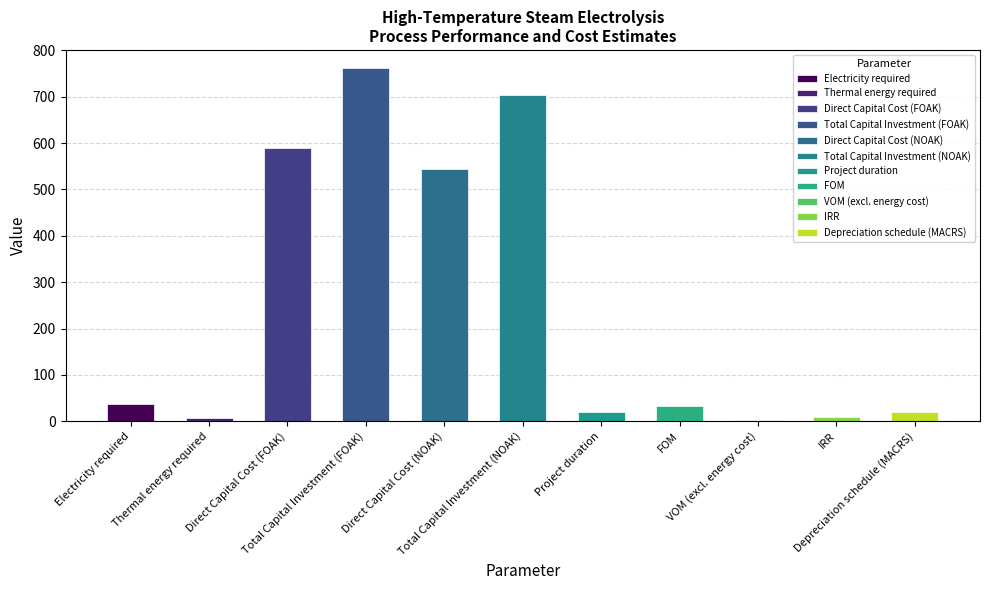

Reading left to right, transcribe all the data shown in this chart.

Electricity required=36.8	Thermal energy required=6.4	Direct Capital Cost (FOAK)=590.0	Total Capital Investment (FOAK)=763.0	Direct Capital Cost (NOAK)=544.0	Total Capital Investment (NOAK)=703.0	Project duration=20.0	FOM=32.6	VOM (excl. energy cost)=3.4	IRR=10.0	Depreciation schedule (MACRS)=20.0